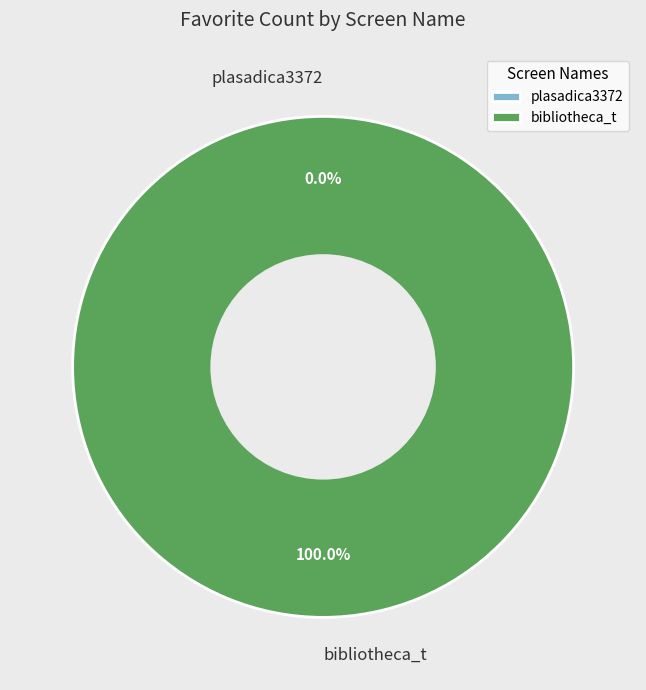

Do bibliotheca_t and plasadica3372 together represent more than half of the pie?

Yes